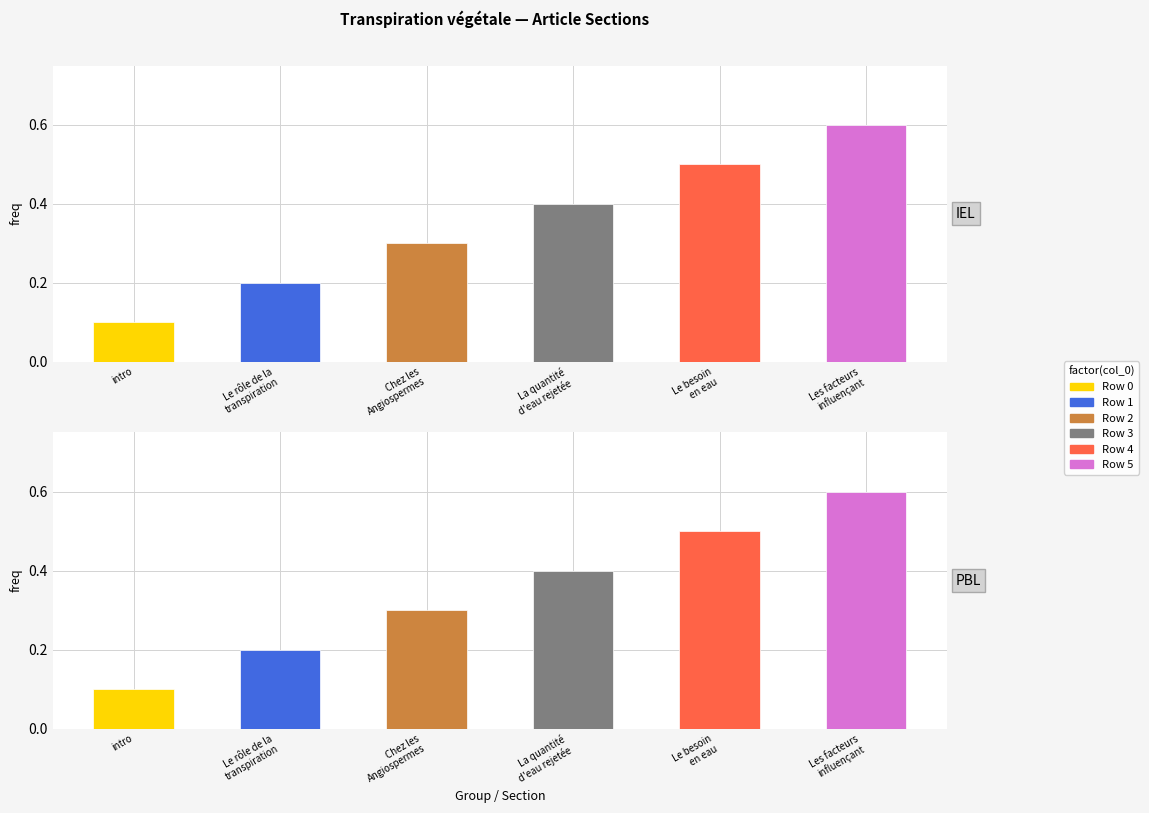

How many values in the Row 1 series exceed 0?

1